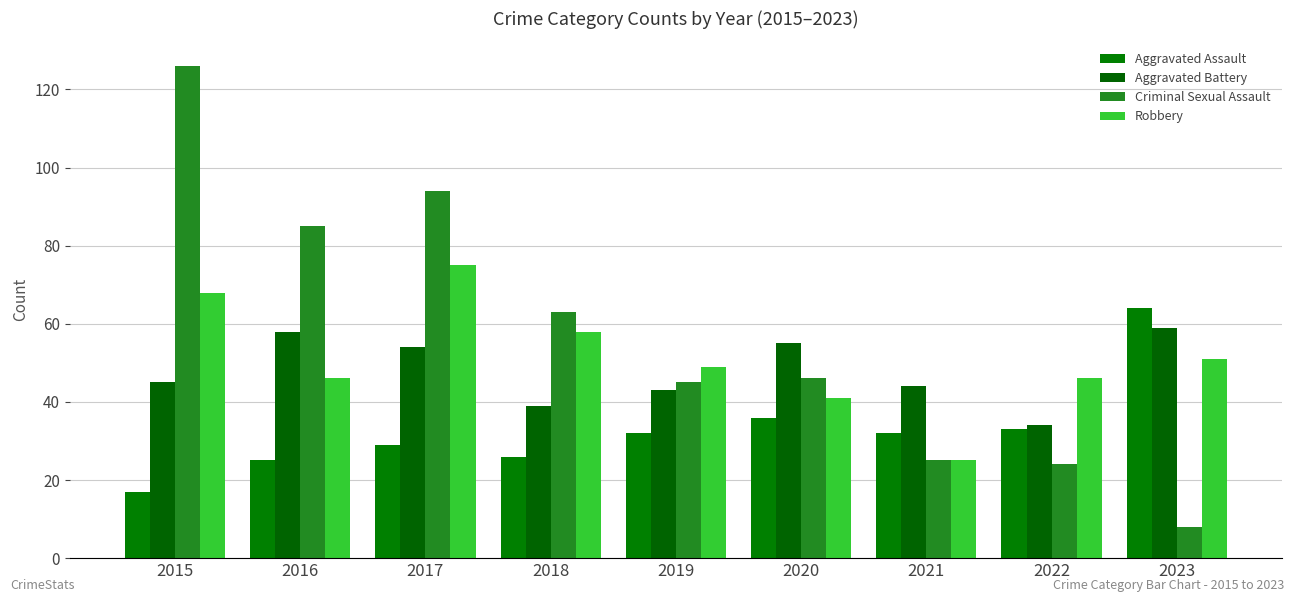

What is the maximum value shown in the chart?

126